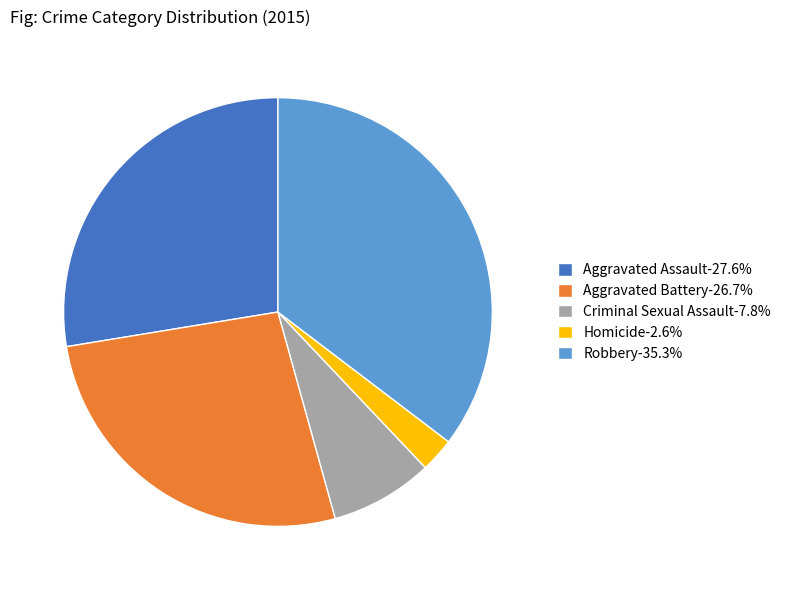

What is the ratio of the value at Robbery to the value at Aggravated Battery?

1.3